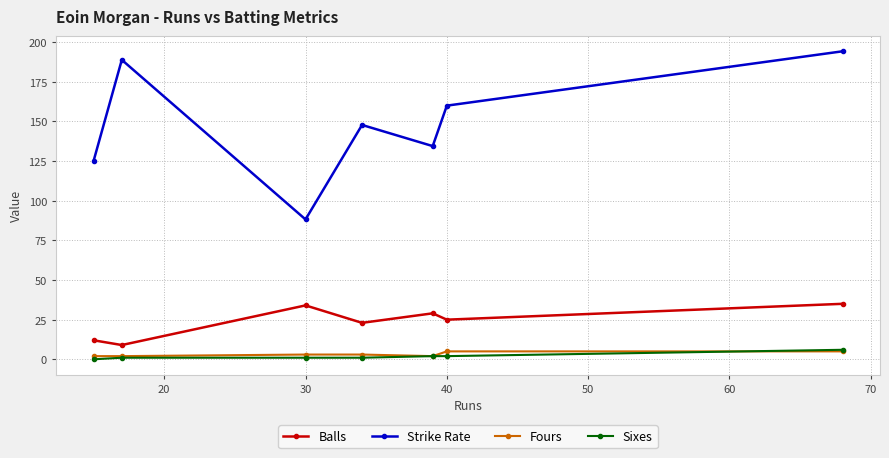

Which series has the widest spread of values?

Strike Rate